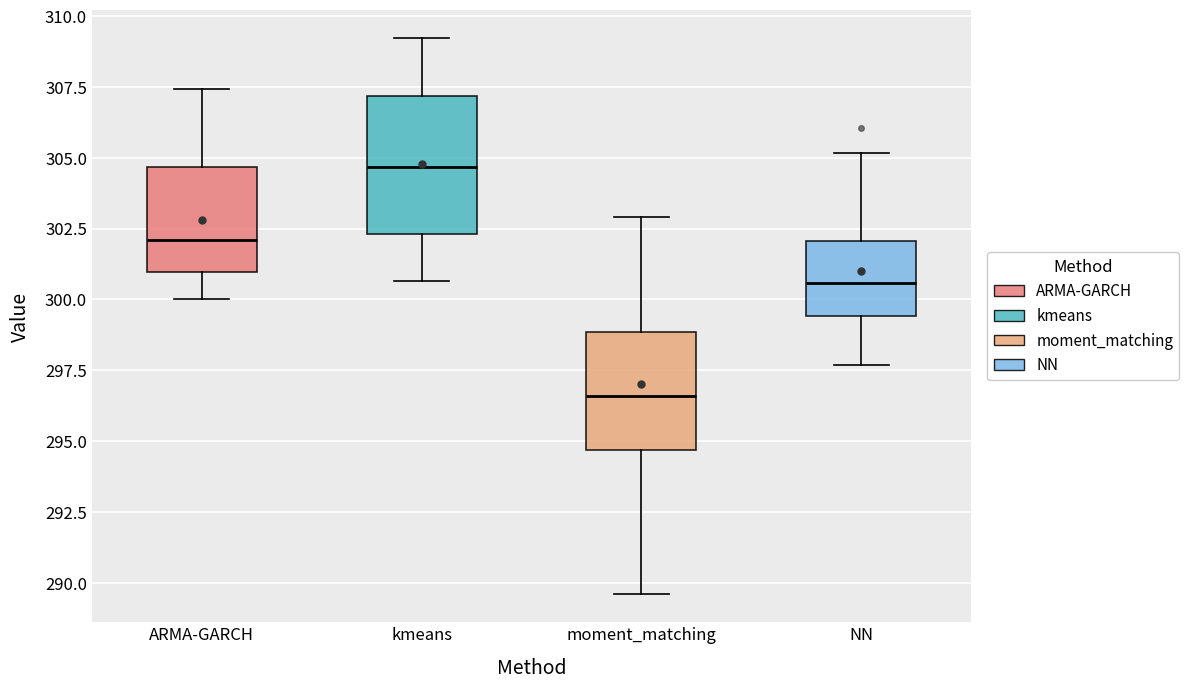

Reading left to right, read every box against the y-axis: the position of its median line, the range the box covers, and the ends of its whiskers. The values are not printed on the chart, so give them approximately, as read against the axis.

ARMA-GARCH: median 302.0, box 301.0 to 304.5, whiskers 300.0 to 307.5
kmeans: median 304.5, box 302.5 to 307.0, whiskers 300.5 to 309.0
moment_matching: median 296.5, box 294.5 to 299.0, whiskers 289.5 to 303.0
NN: median 300.5, box 299.5 to 302.0, whiskers 297.5 to 305.0